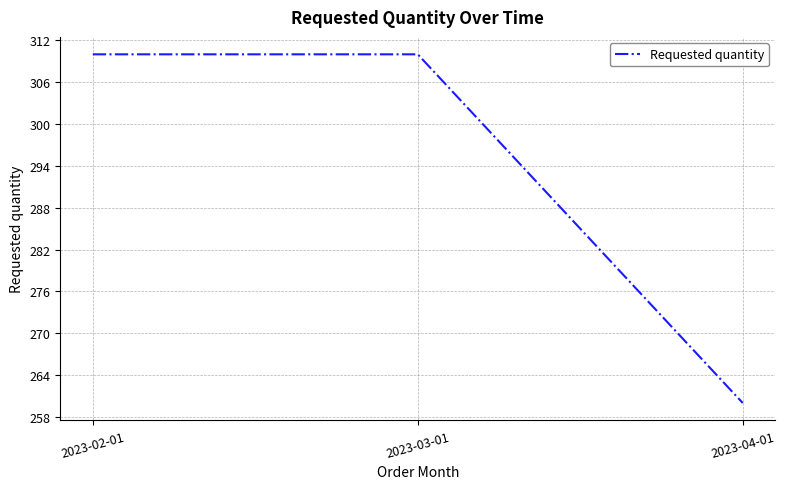

What is the average value?

293